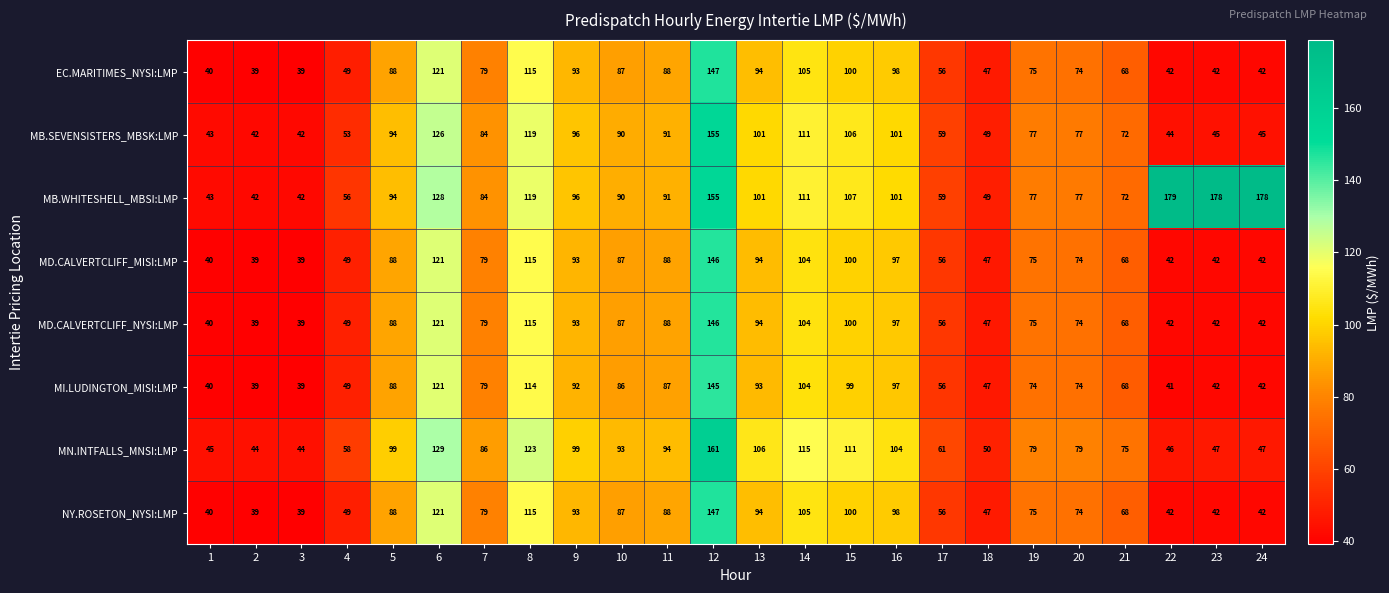

Which series has the largest total across all categories?

MB.WHITESHELL_MBSI:LMP